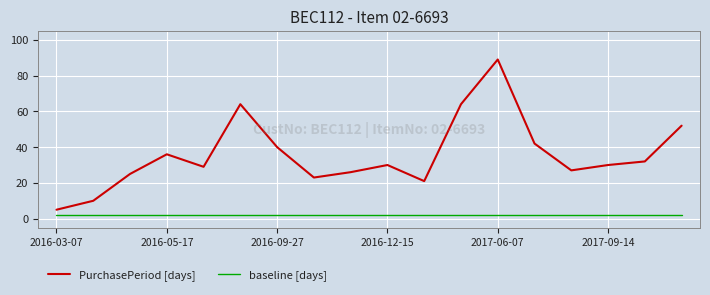

What is the minimum value for PurchasePeriod [days]?

5